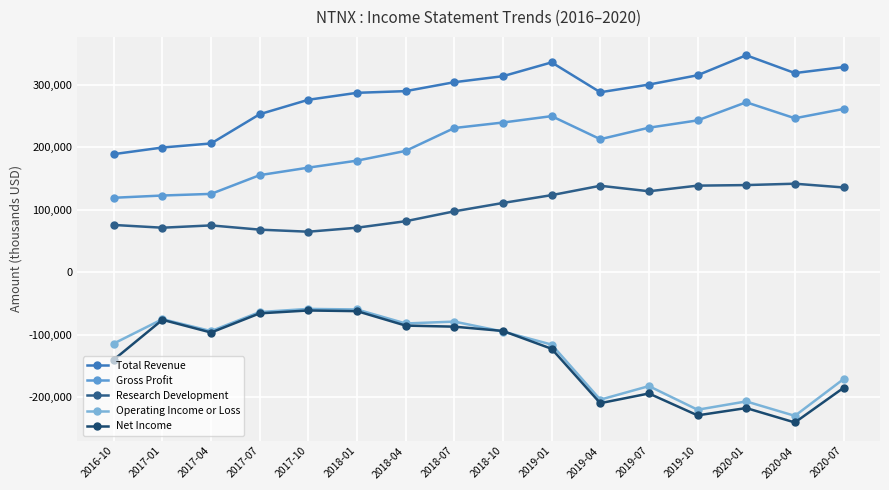

True or false: Net Income and Gross Profit intersect in this chart.

False